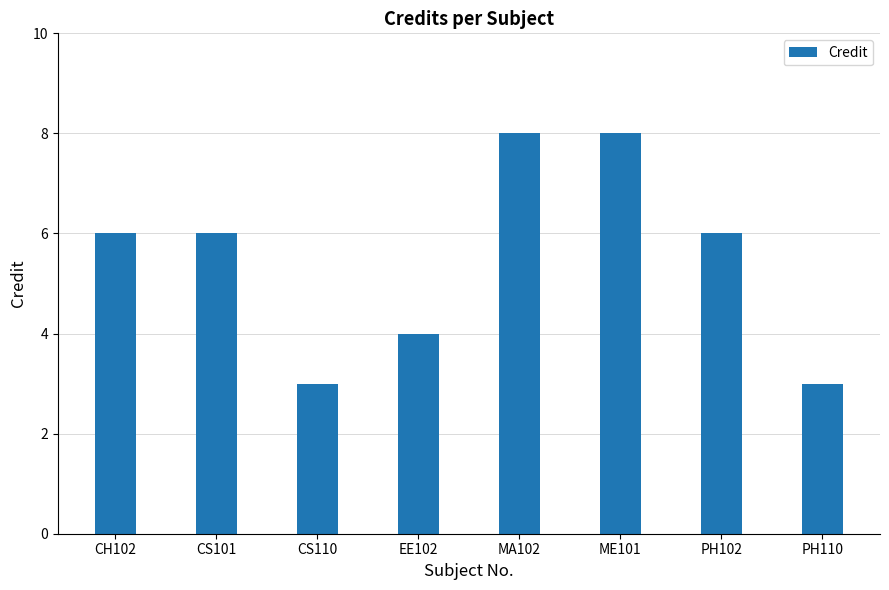

What is the minimum value shown in the chart?

3